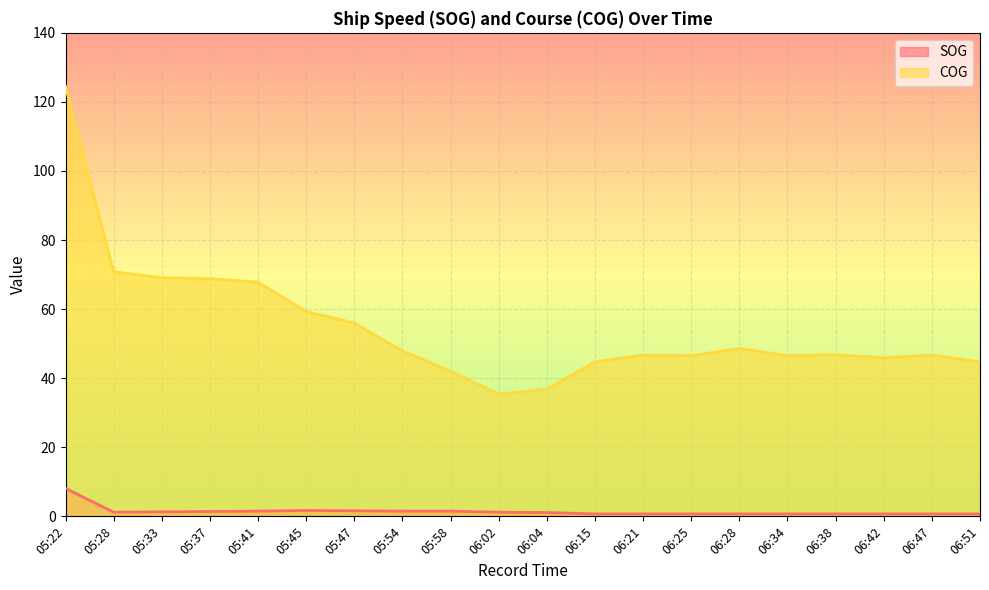

What is the label of the 3rd point from the right?

06:42